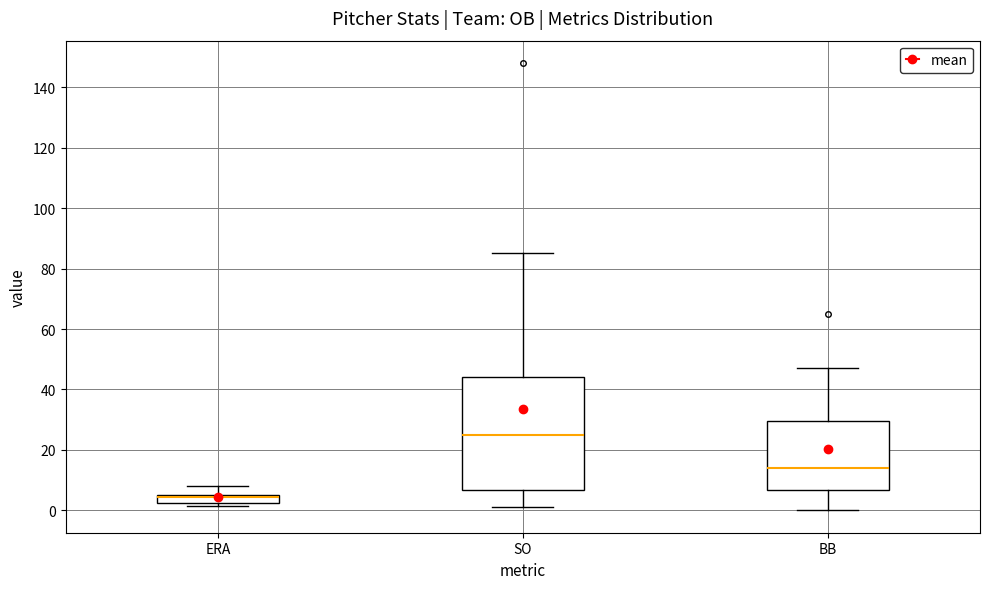

Comparing the boxes themselves (not the whiskers), which one is the tallest?

SO